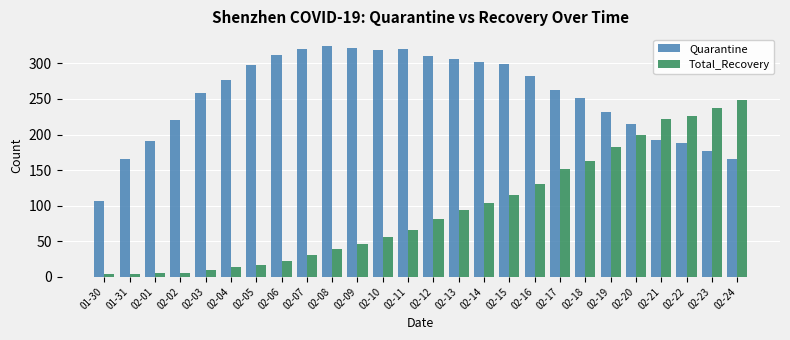

How many data points does each series have?

26